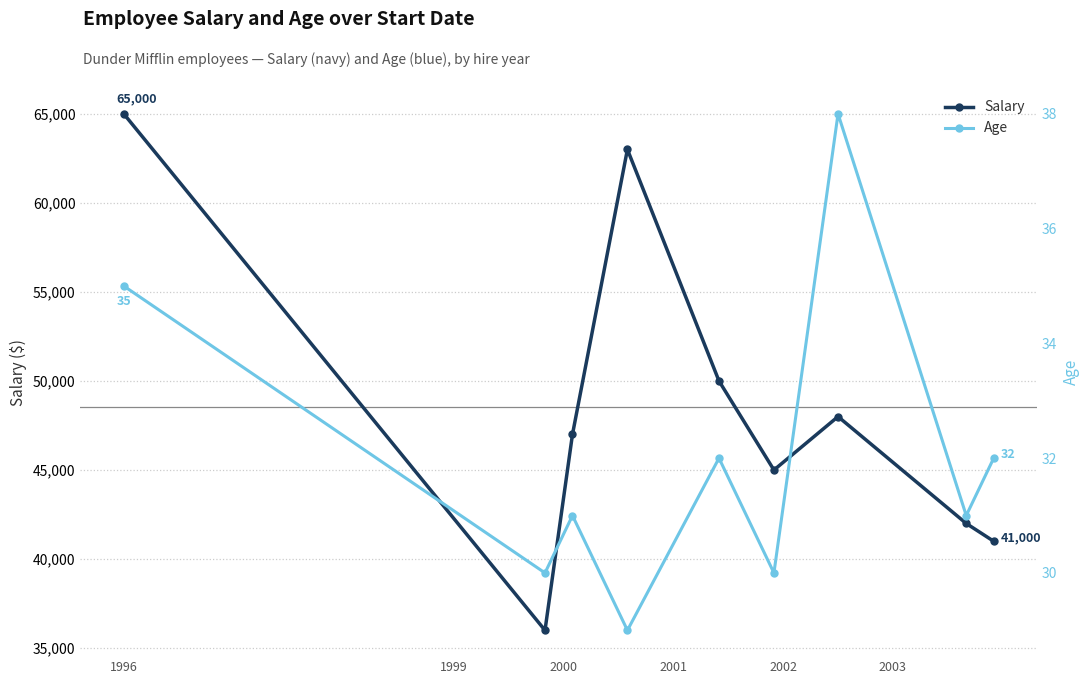

At which label does Age first exceed 31?

1996